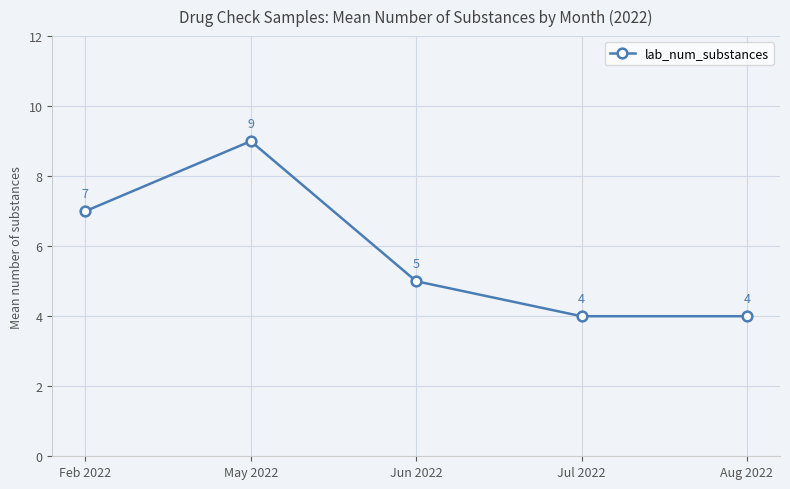

Read the value at Aug 2022.

4